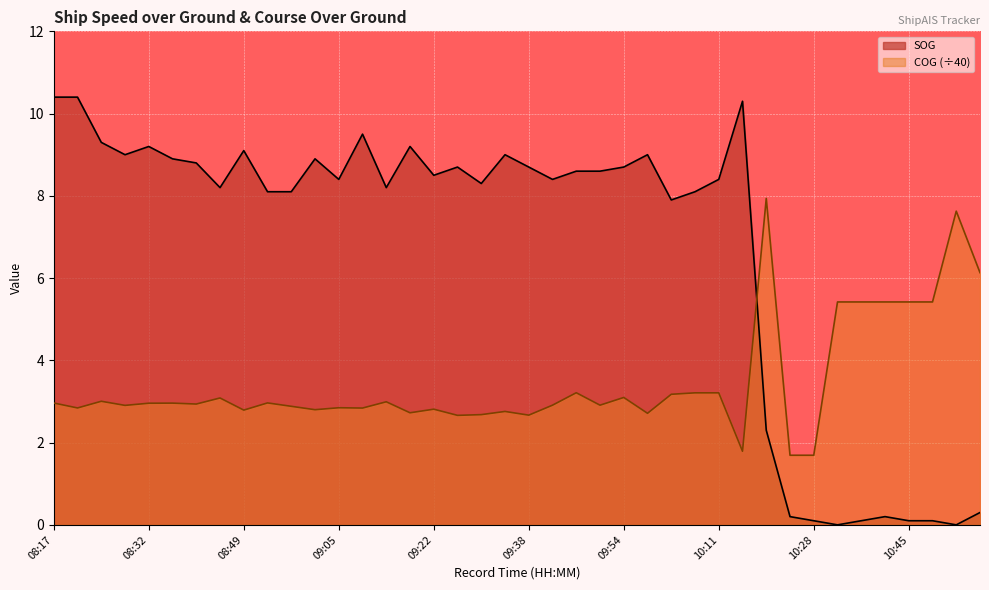

The COG series shows 2.9 at 08:54. True or false?

True